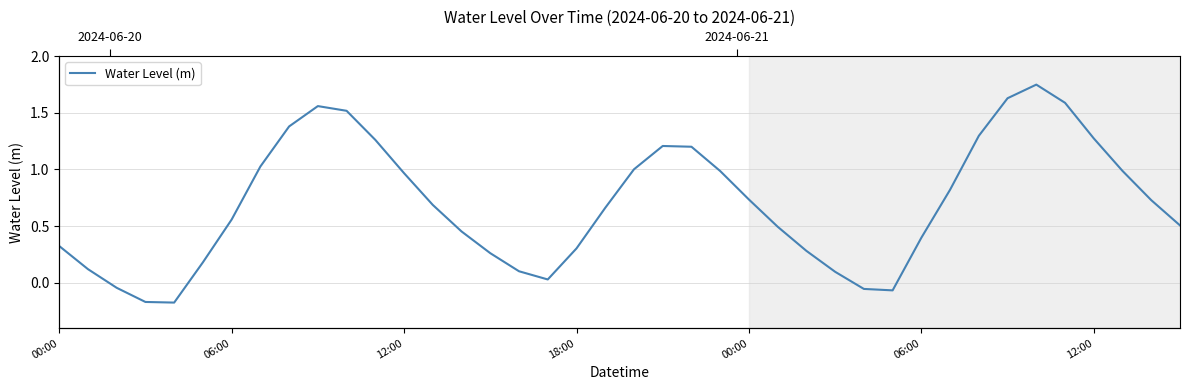

Which has a higher value, 18:00 or 12:00?

12:00